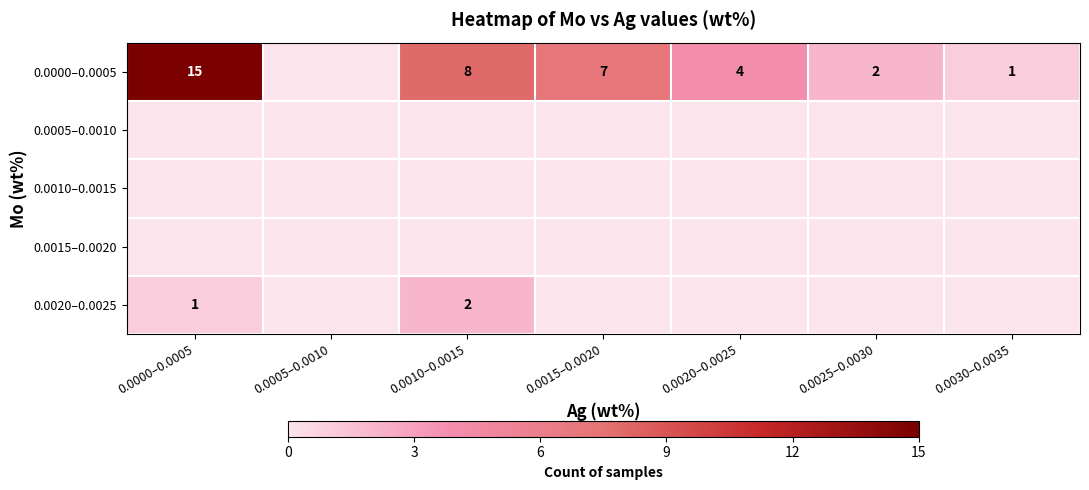

How many distinct data groups are displayed?

5